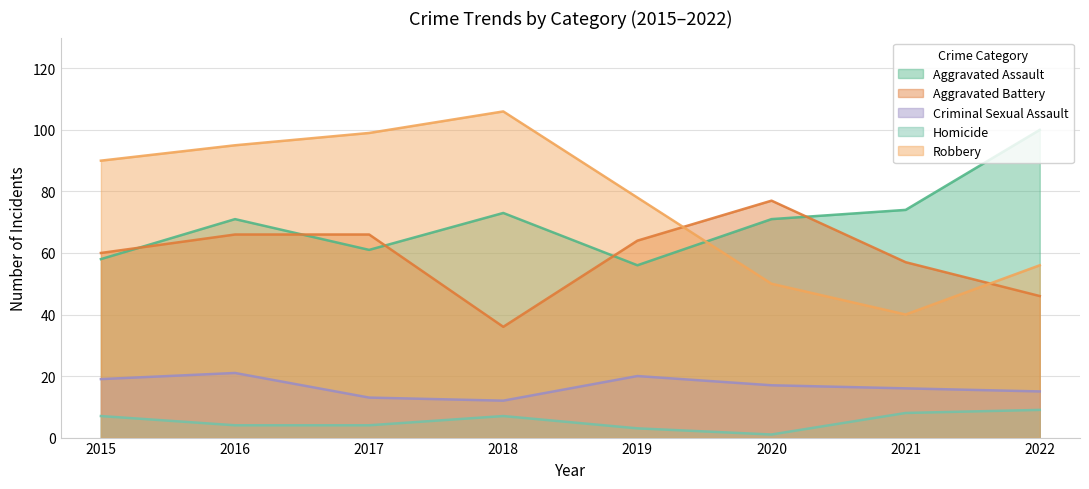

At 2019, list the series in order from largest to smallest.

Robbery, Aggravated Battery, Aggravated Assault, Criminal Sexual Assault, Homicide